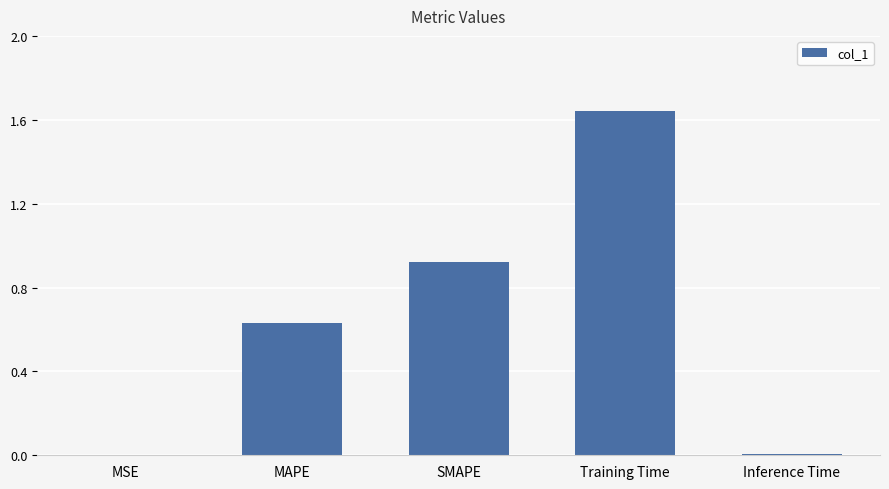

True or false: the data shows 0.0 at MSE.

True